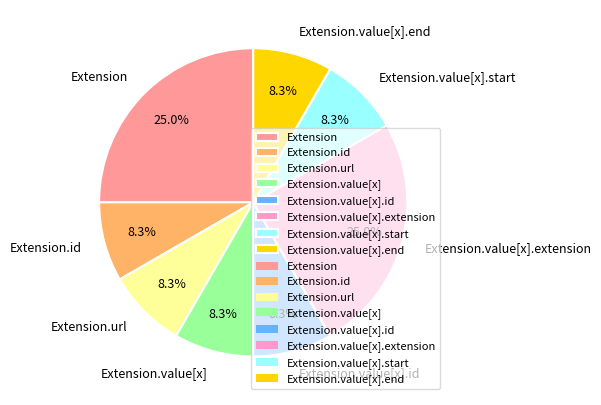

Do Extension.url and Extension.value[x].extension together represent more than half of the pie?

No